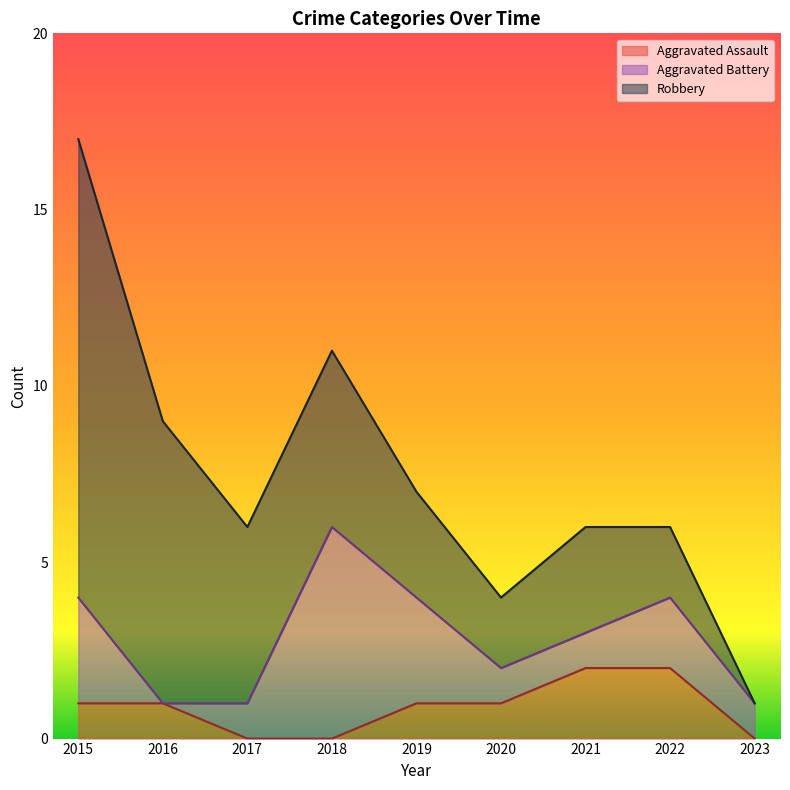

Count the Aggravated Battery values in the range 1 to 3.

7